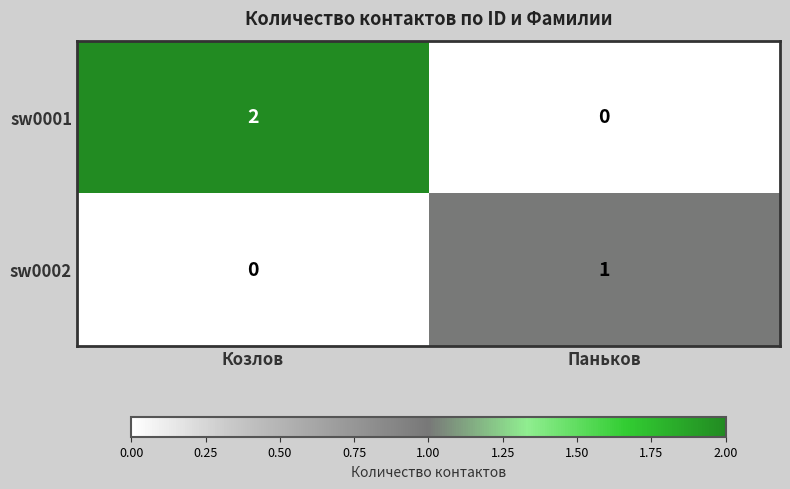

Reading left to right, transcribe all the data shown in this chart.

sw0001: 2	0
sw0002: 0	1